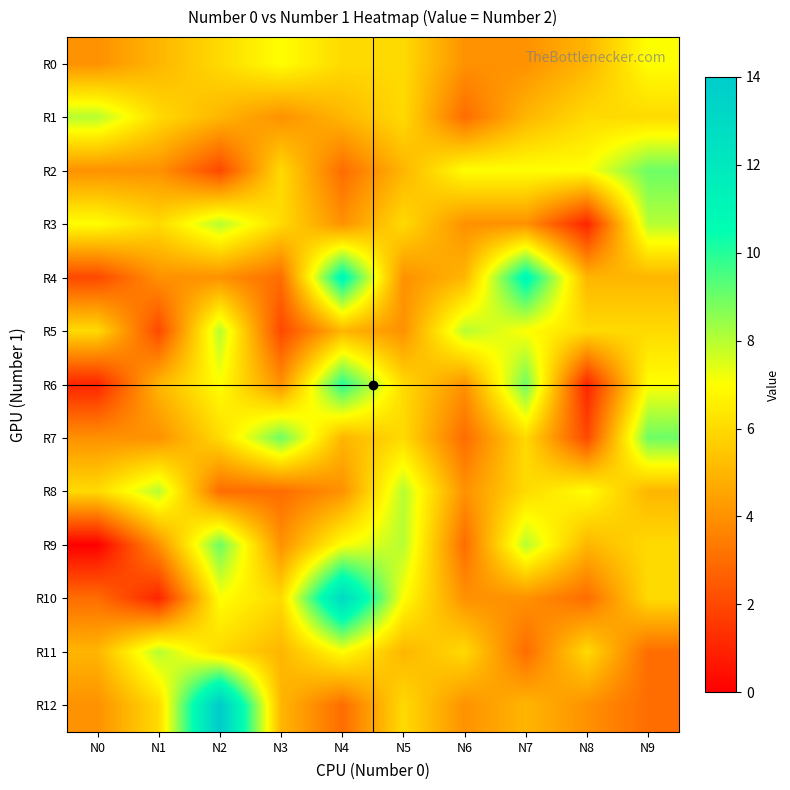

What is the total value across all series at N2?

85